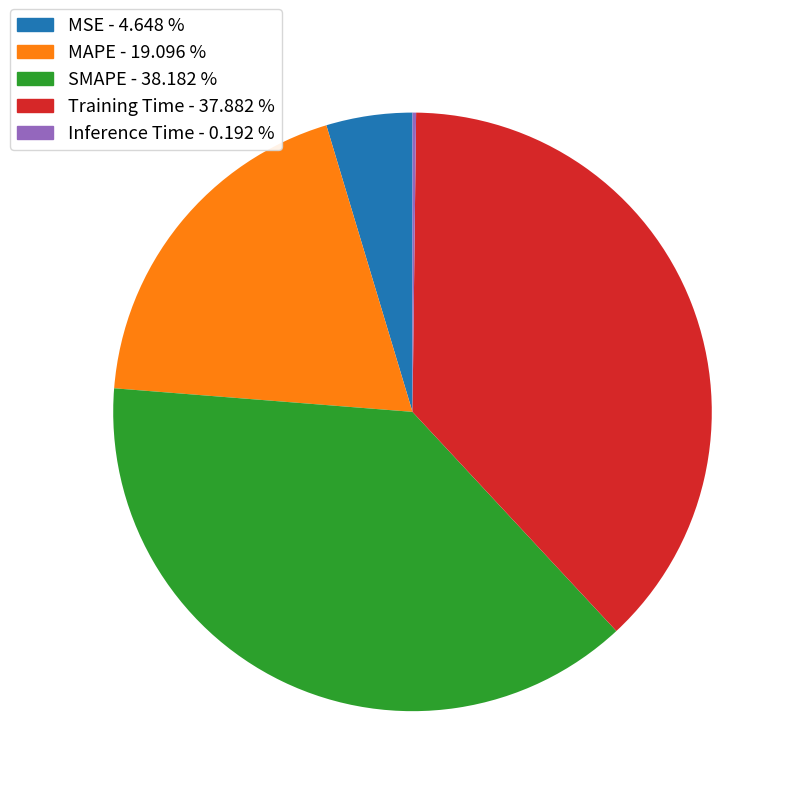

The Training Time slice represents 38% of the pie. True or false?

True